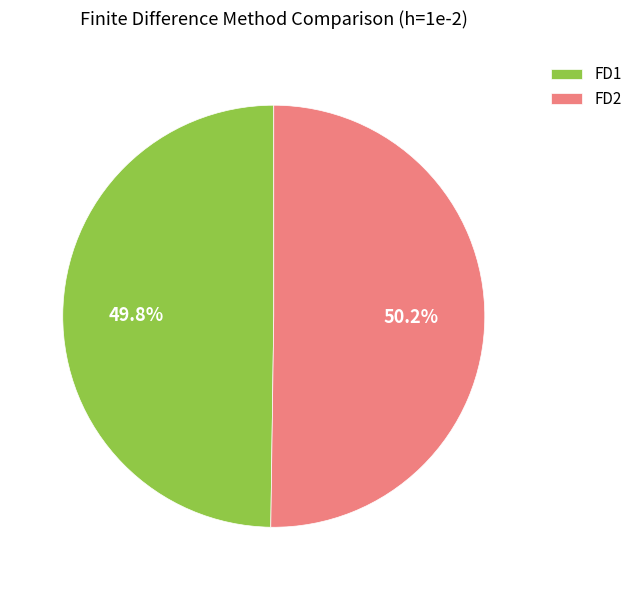

How many segments does this pie chart have?

2